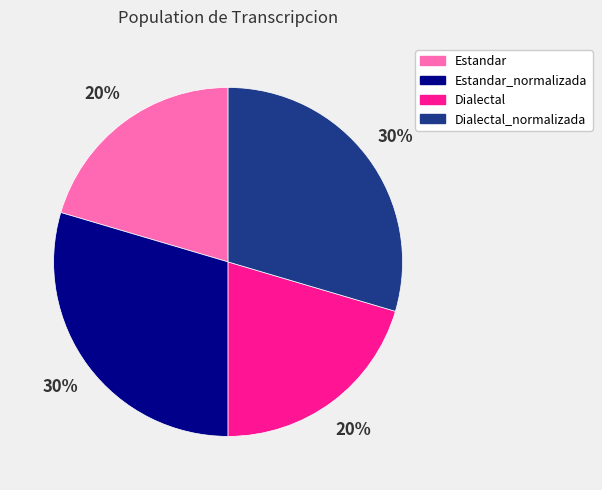

To the nearest percent, what is the combined percentage of Estandar and Estandar_normalizada?

50%